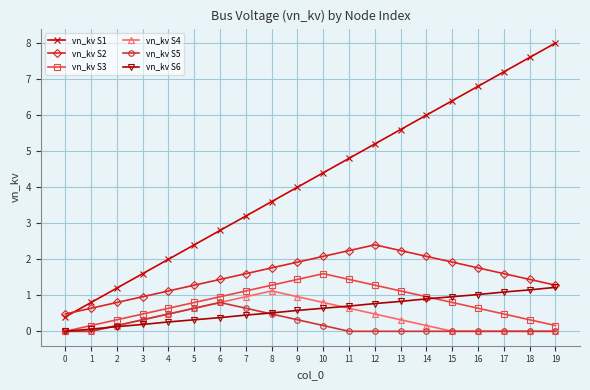

What is the difference between the second highest and second lowest values in the vn_kv S4 series?

1.0